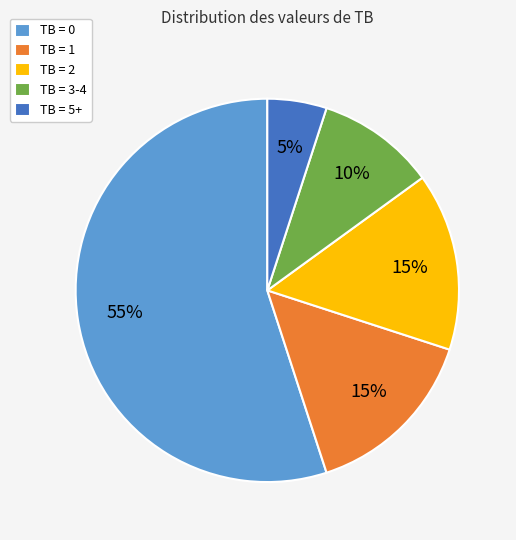

Does TB = 3-4 represent more than half of the total?

No